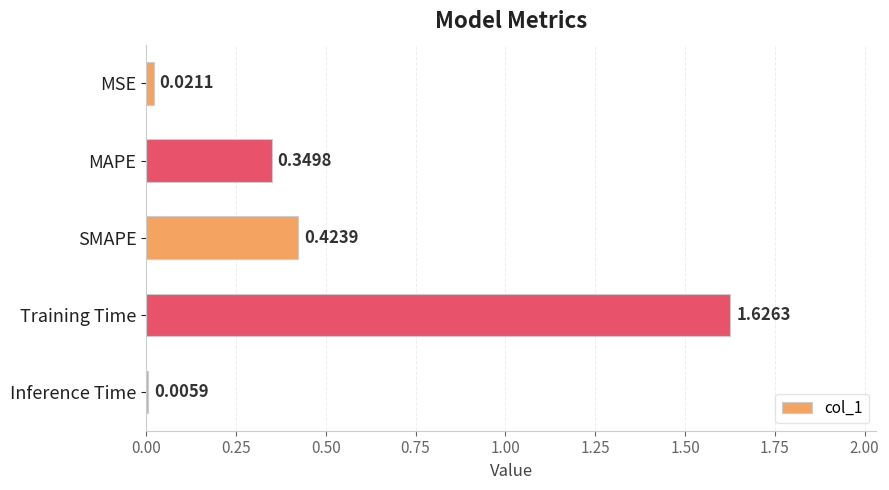

At which label is the value closest to 0?

Inference Time